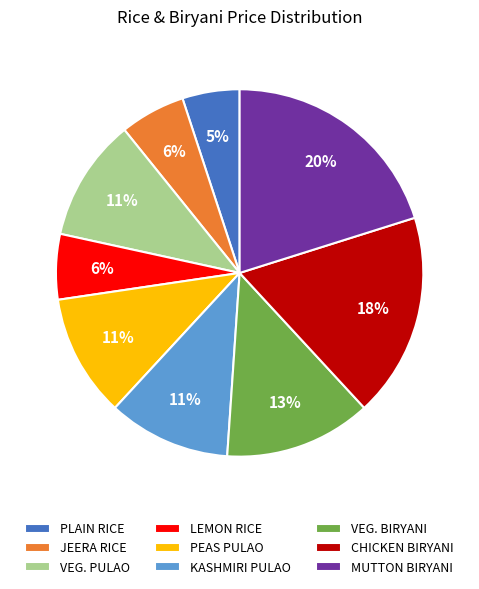

Is it true that VEG. PULAO is 11% of the pie?

True